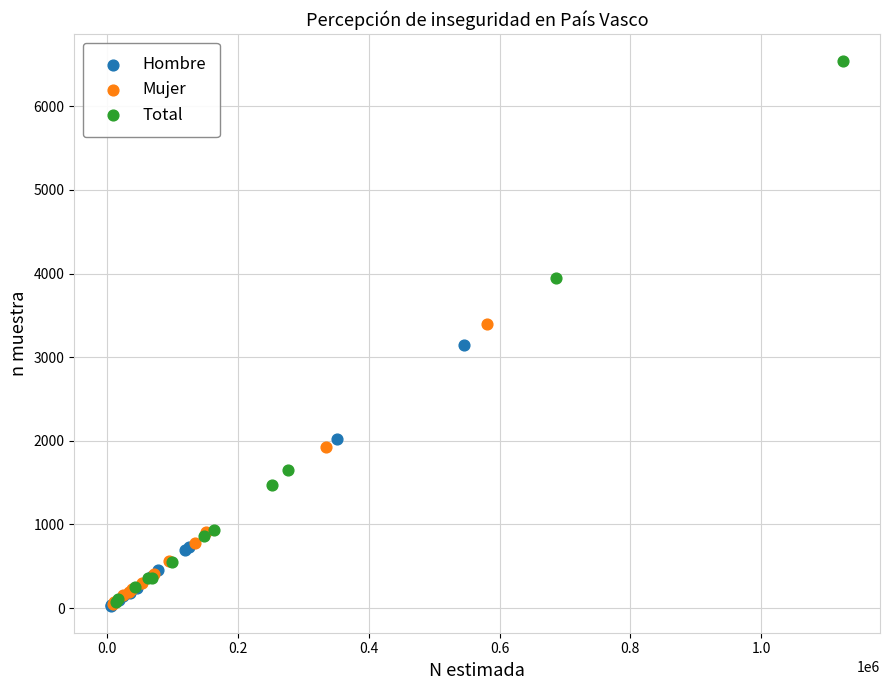

Which series contains the highest Y value?

Total